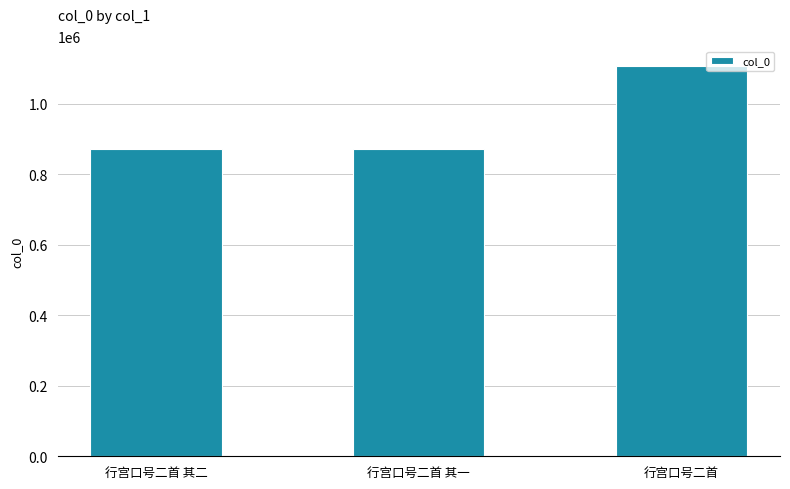

Which category has the highest value across all series?

行宫口号二首